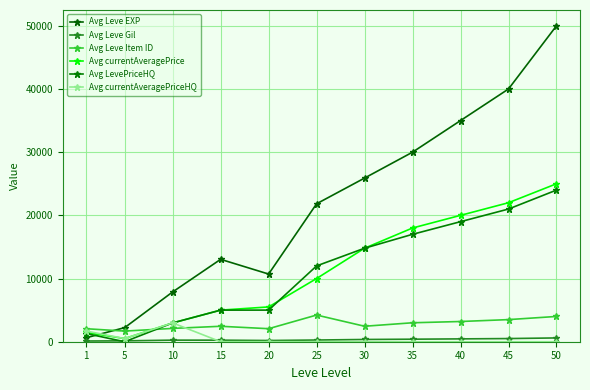

In Avg Leve EXP, how many points are higher than both neighbors (excluding endpoints)?

1